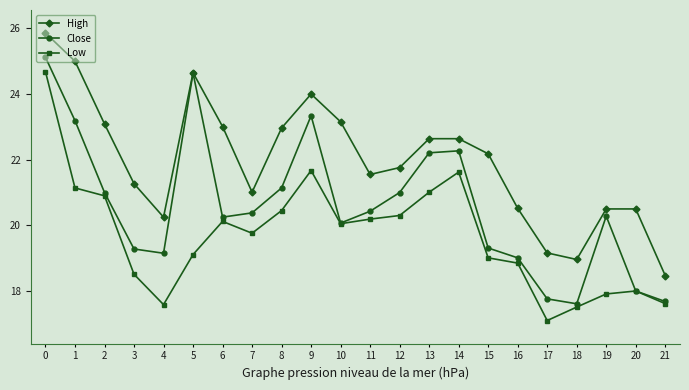

List the series in order of their overall mean, highest first.

High, Close, Low